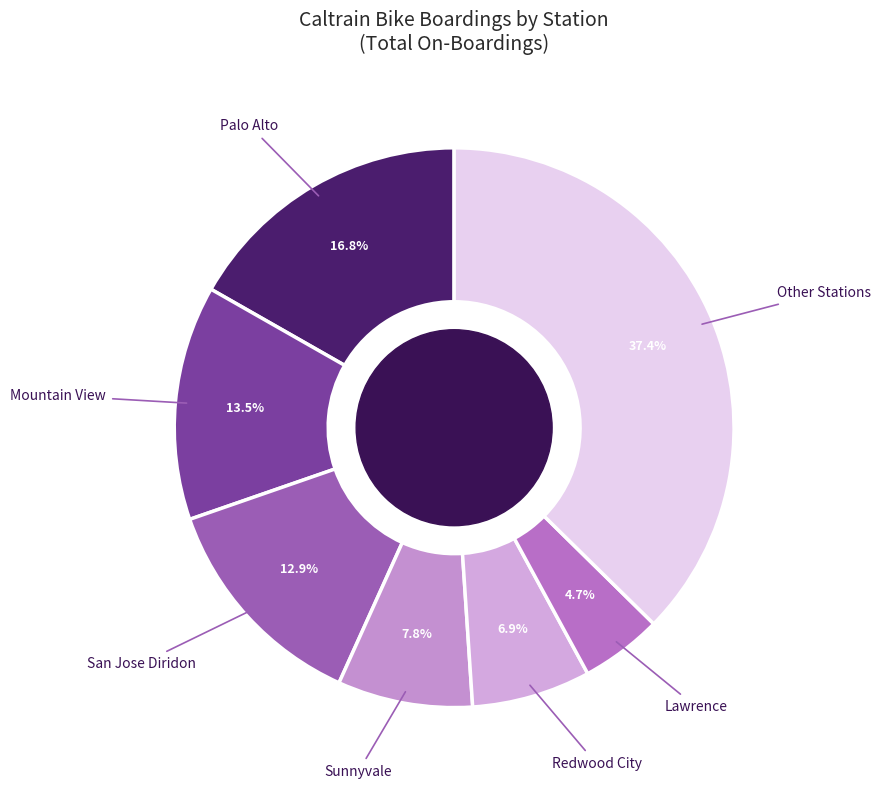

Which slice is the largest?

Other Stations